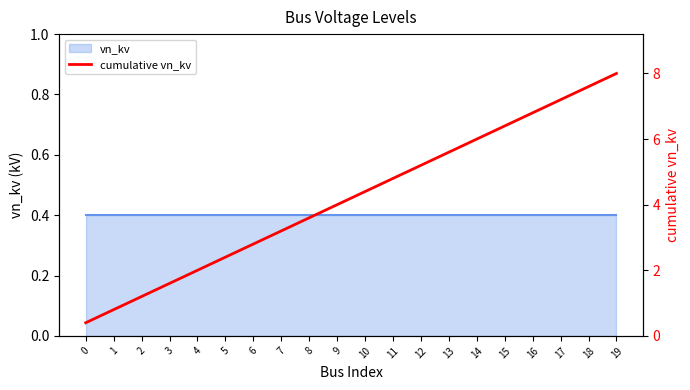

Reading left to right, list all the values displayed in this chart.

0=0.4	1=0.8	2=1.2	3=1.6	4=2.0	5=2.4	6=2.8	7=3.2	8=3.6	9=4.0	10=4.4	11=4.8	12=5.2	13=5.6	14=6.0	15=6.4	16=6.8	17=7.2	18=7.6	19=8.0